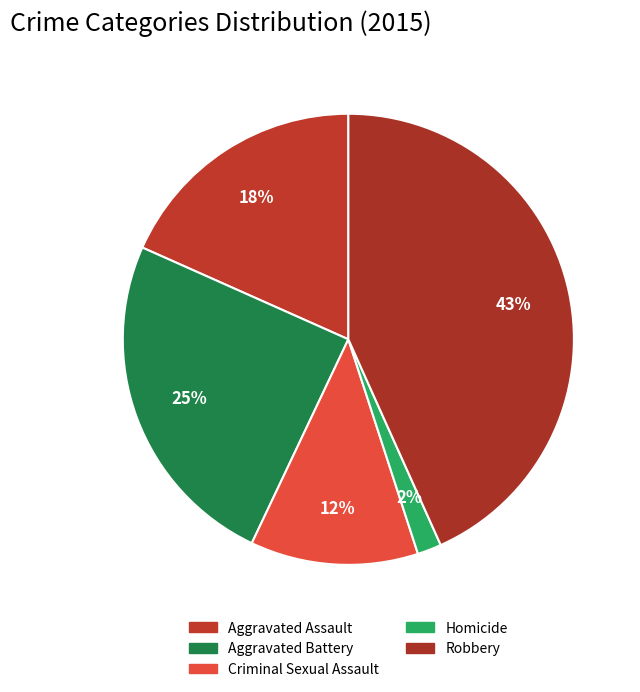

What percentage is the Homicide slice, to the nearest percent?

2%